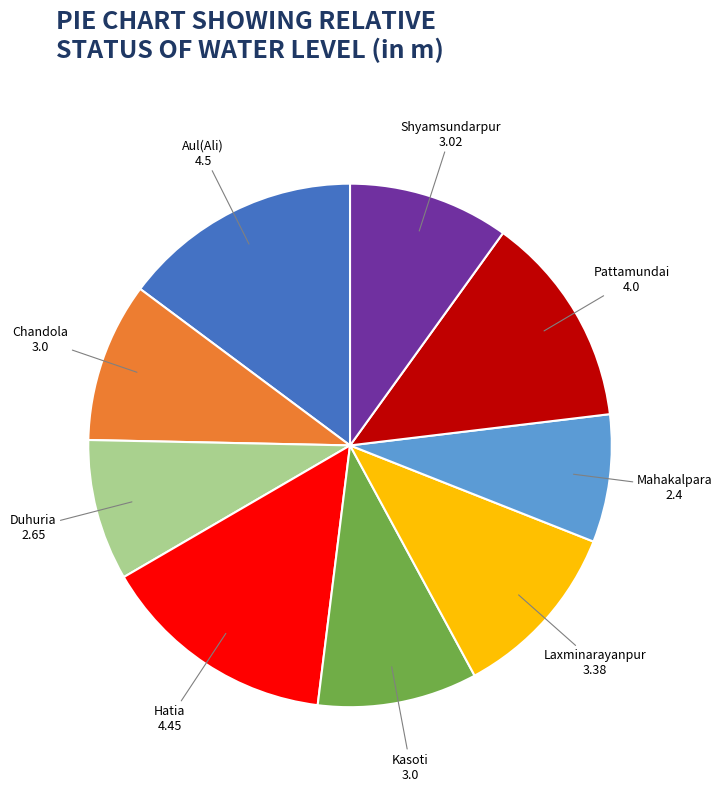

Does any single category account for the majority?

No